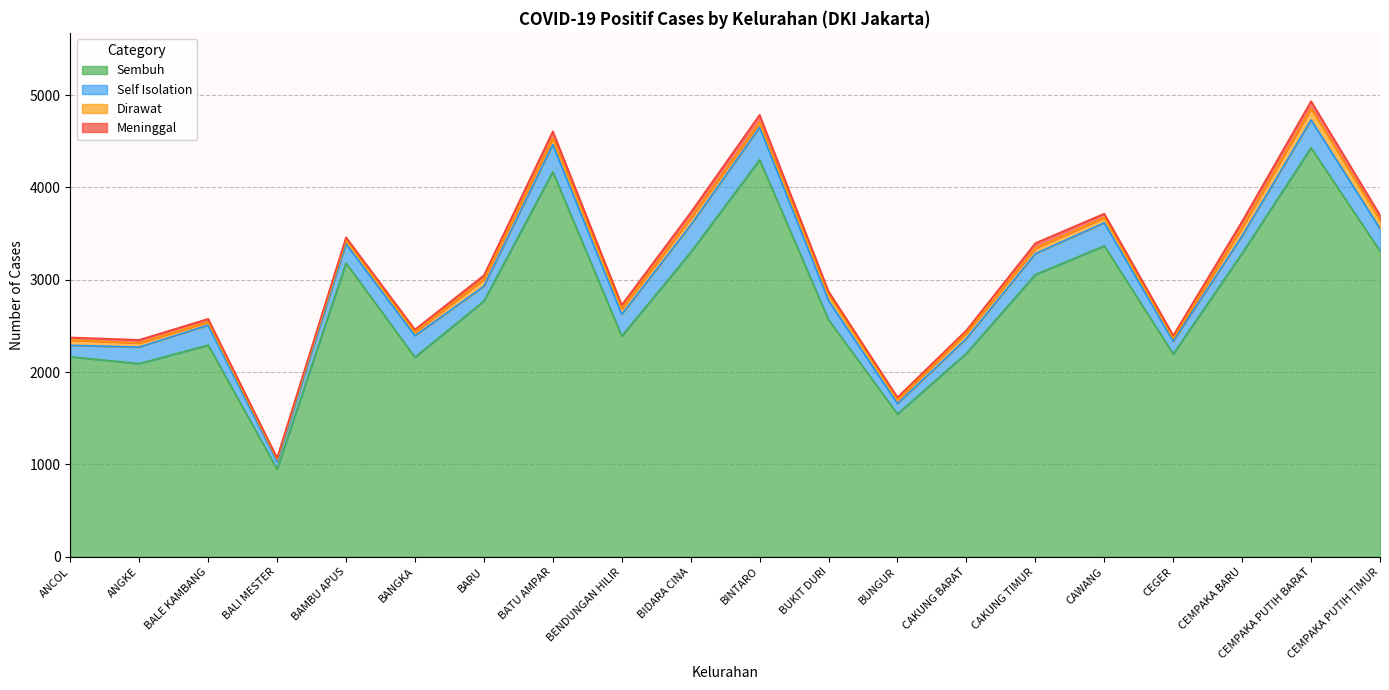

True or false: Sembuh and Dirawat intersect in this chart.

False